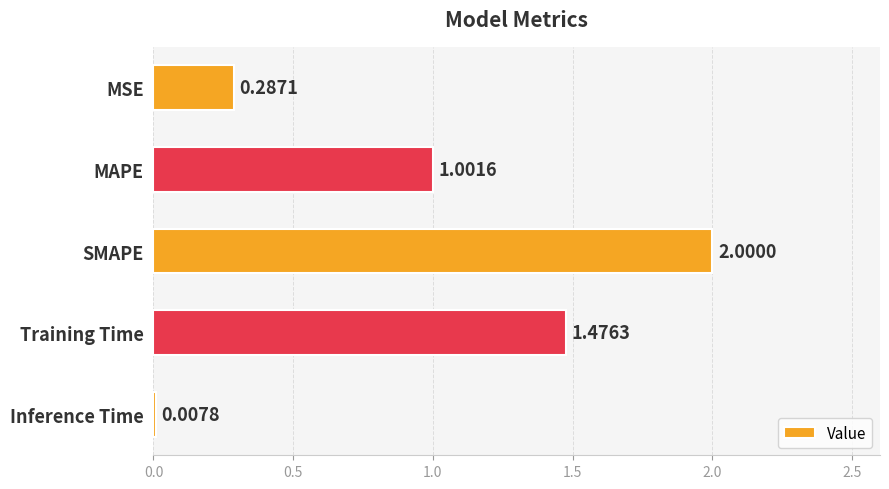

Where is the data nearest to the value 1?

MAPE